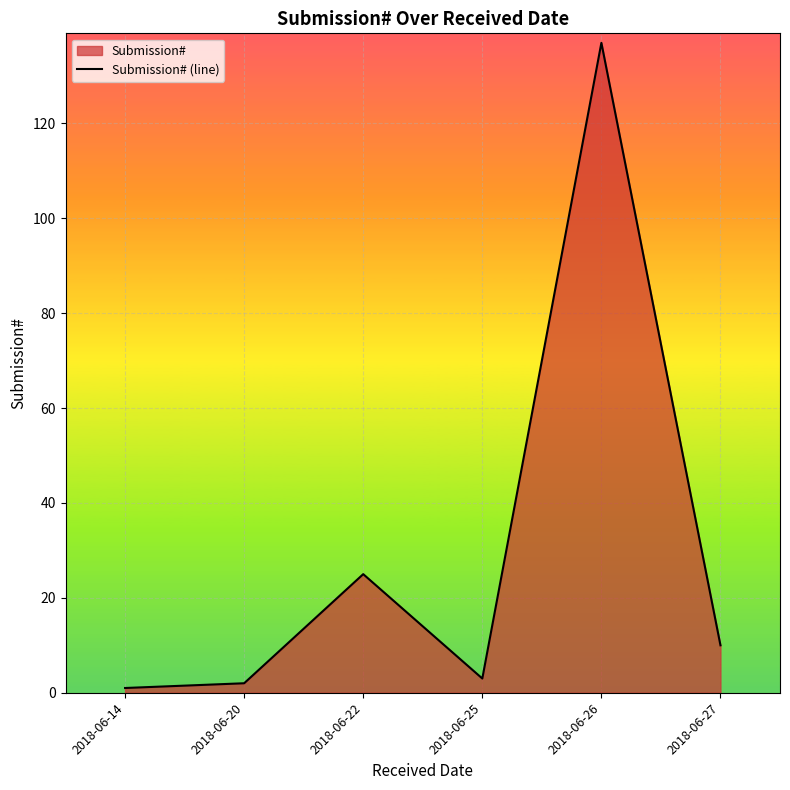

How many series are shown in this chart?

1